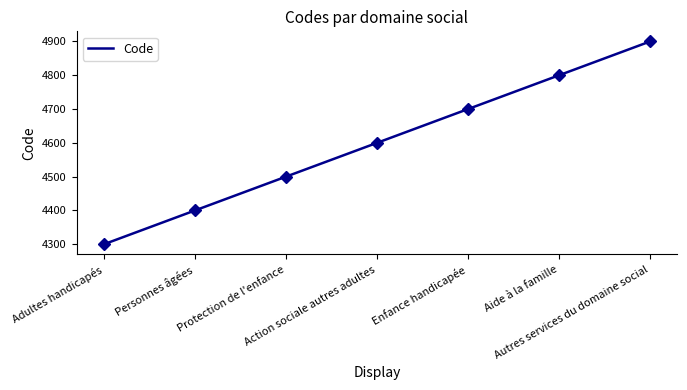

What position from the right is Aide à la famille?

2